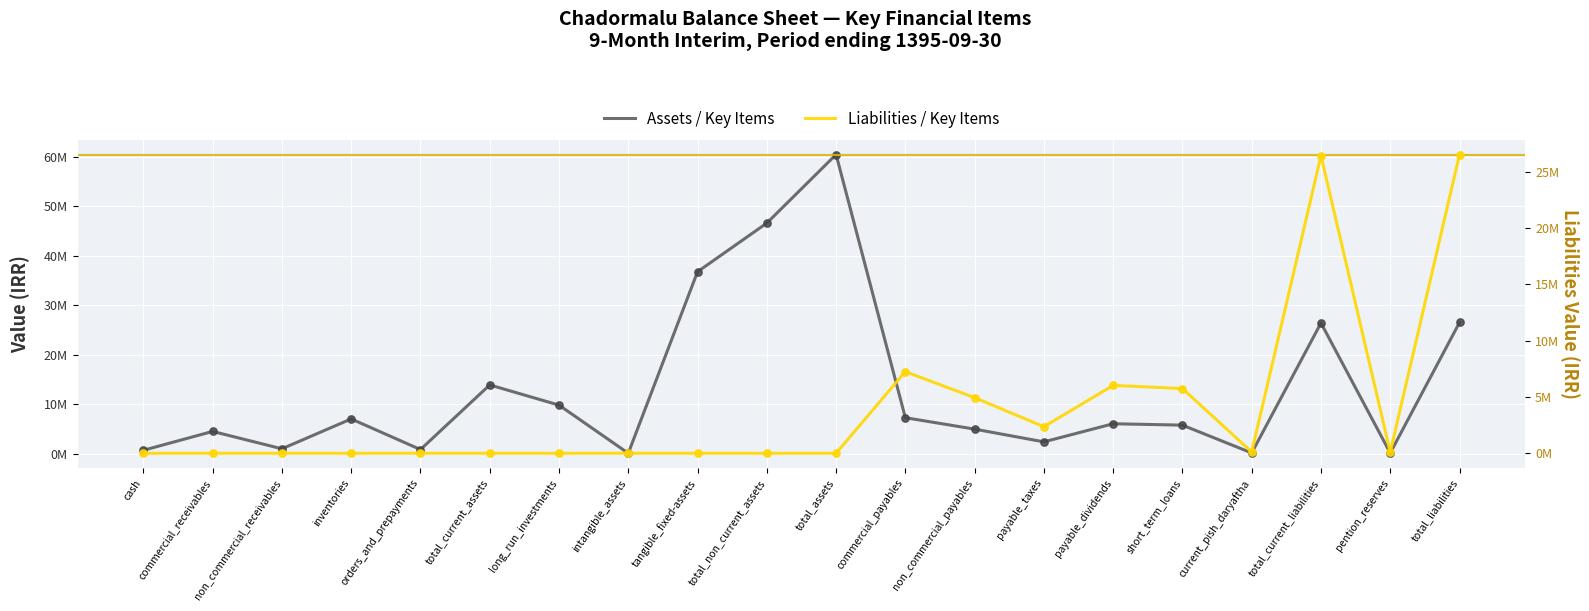

Which series contains the lowest Y value?

Liabilities / Key Items